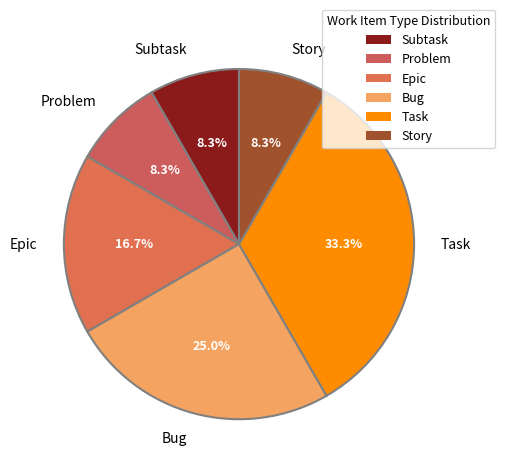

How many segments does this pie chart have?

6